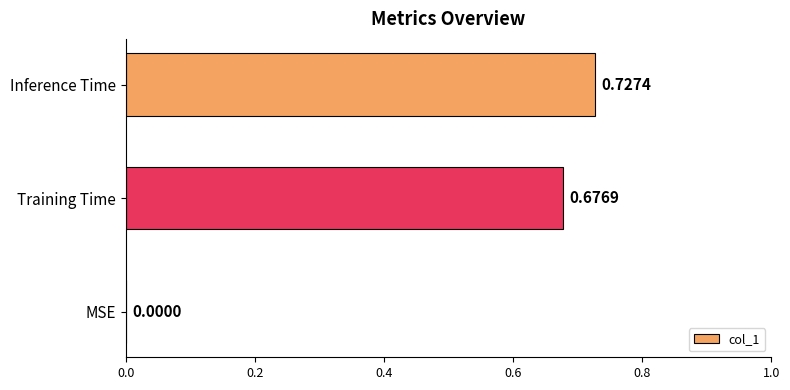

What is the change in value from MSE to Training Time?

+0.7